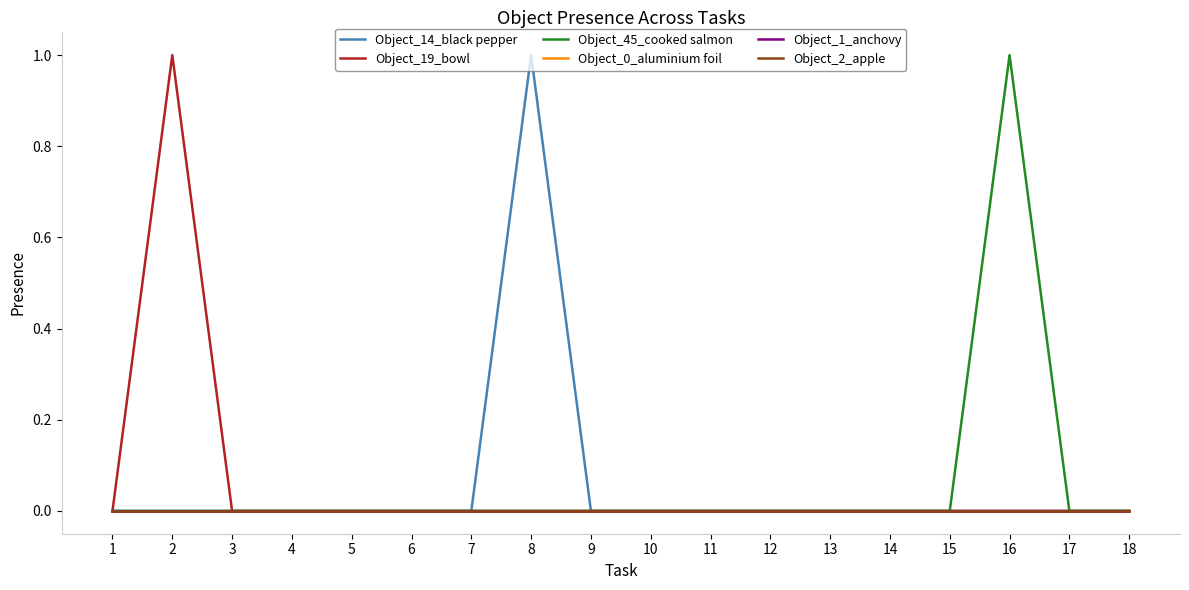

Does the chart have visible grid lines?

No